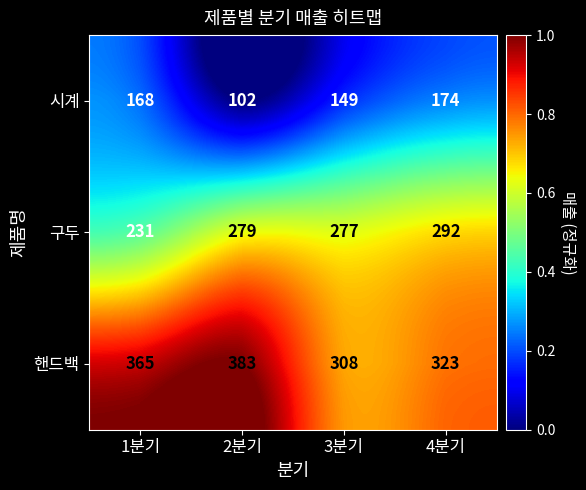

Count the number of data series in this chart.

3